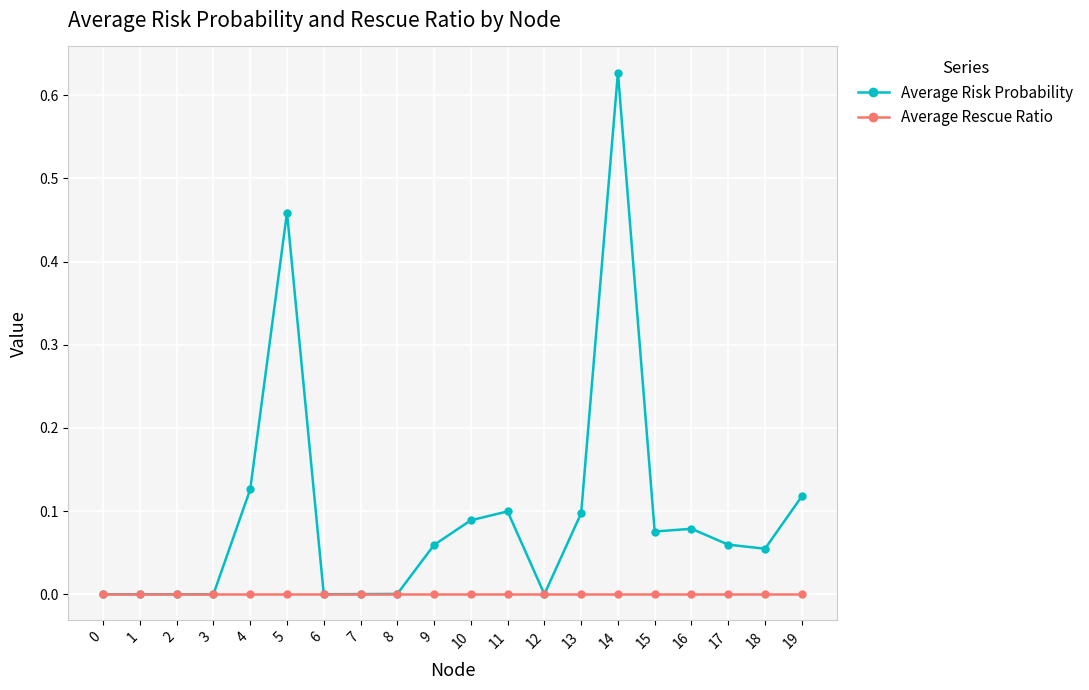

Which series changed the most between 0 and 11?

Average Risk Probability